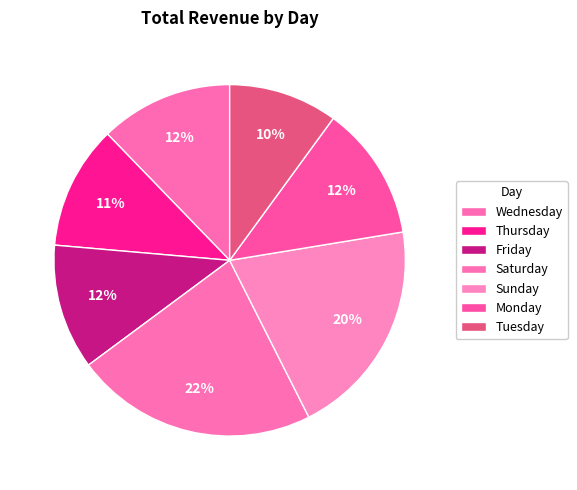

How many slices are in this pie chart?

7